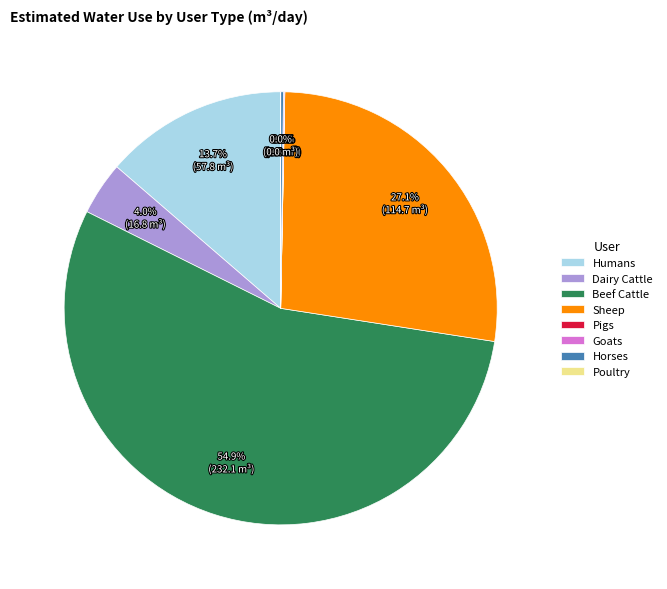

What is the largest slice in the pie chart?

Beef Cattle